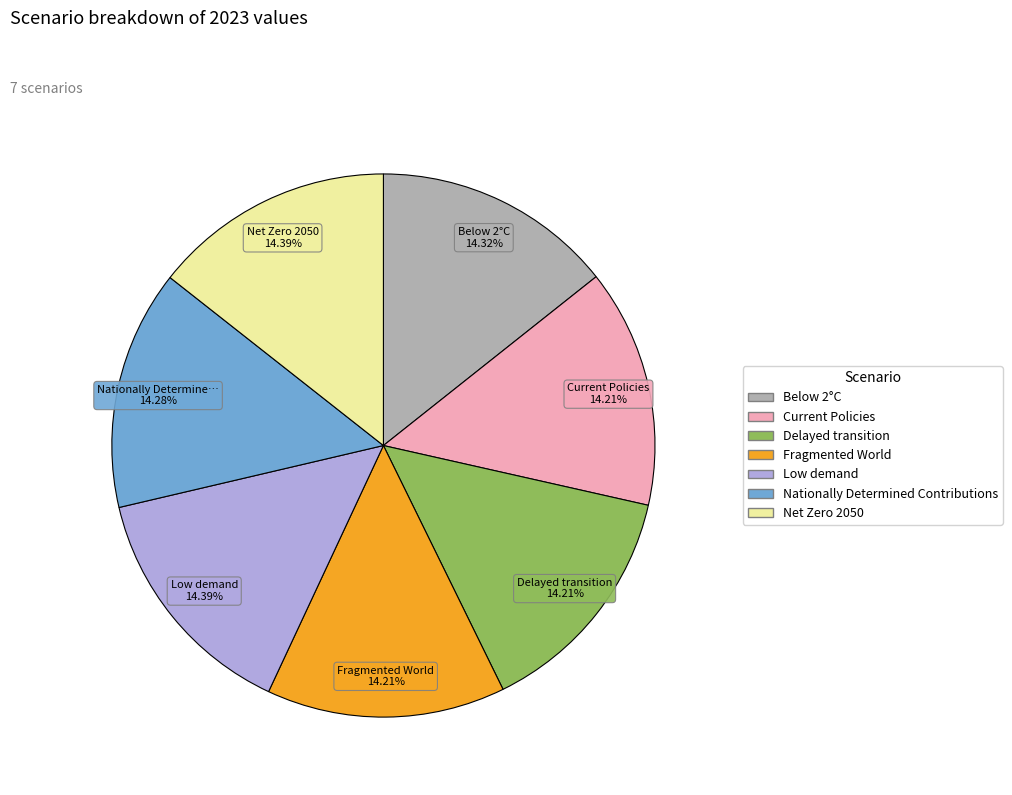

To the nearest percent, what percentage of the pie is Net Zero 2050?

14%